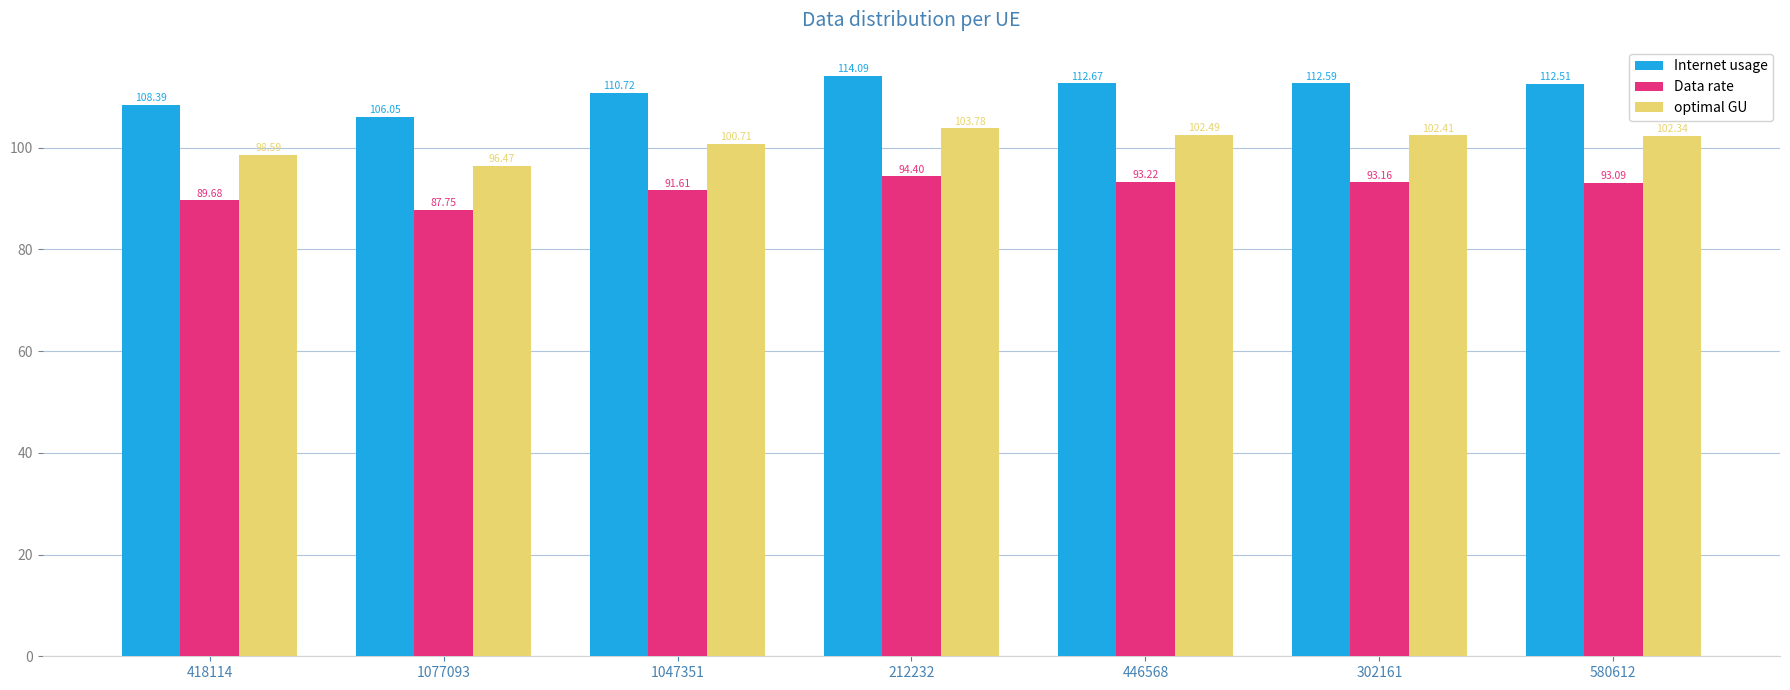

What are all the series names shown in the legend?

Internet usage, Data rate, optimal GU